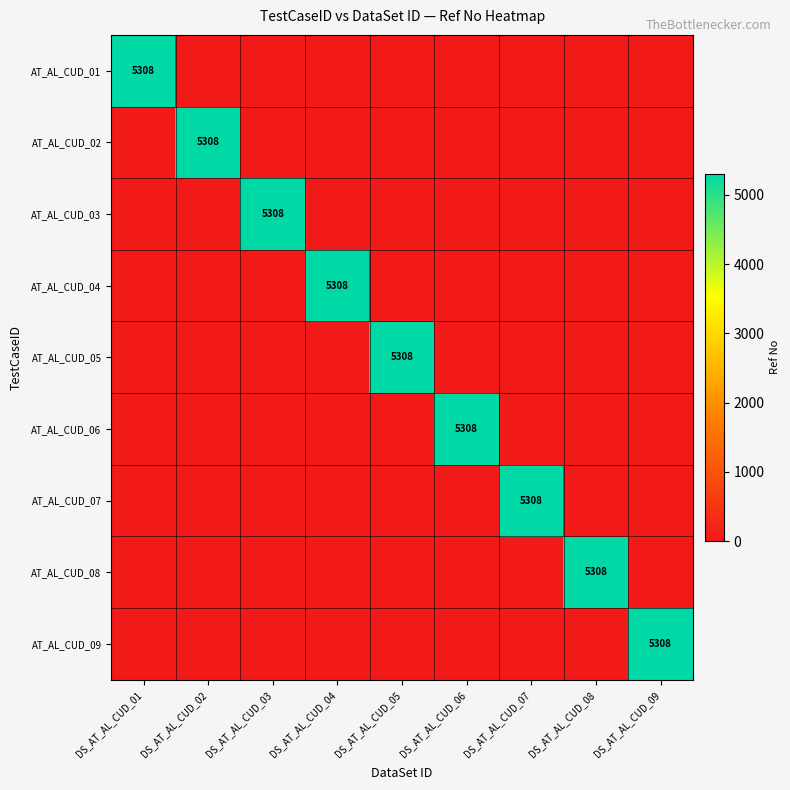

How many categories are shown in the chart?

9